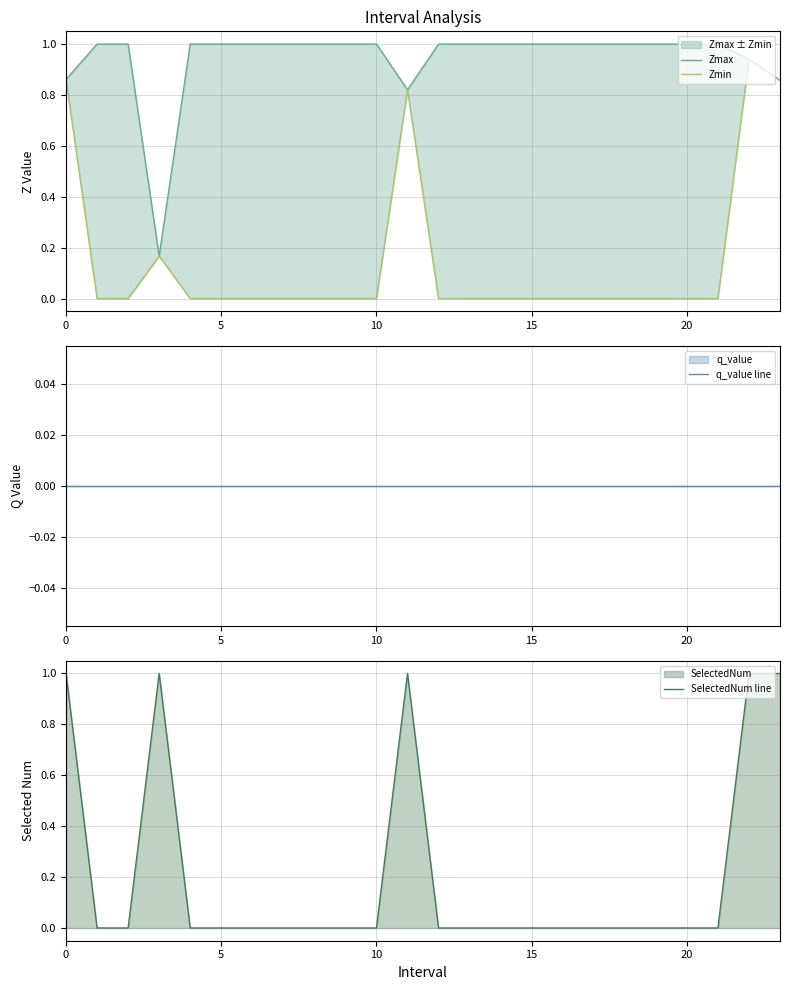

What is the average value of the Zmin series?

0.2